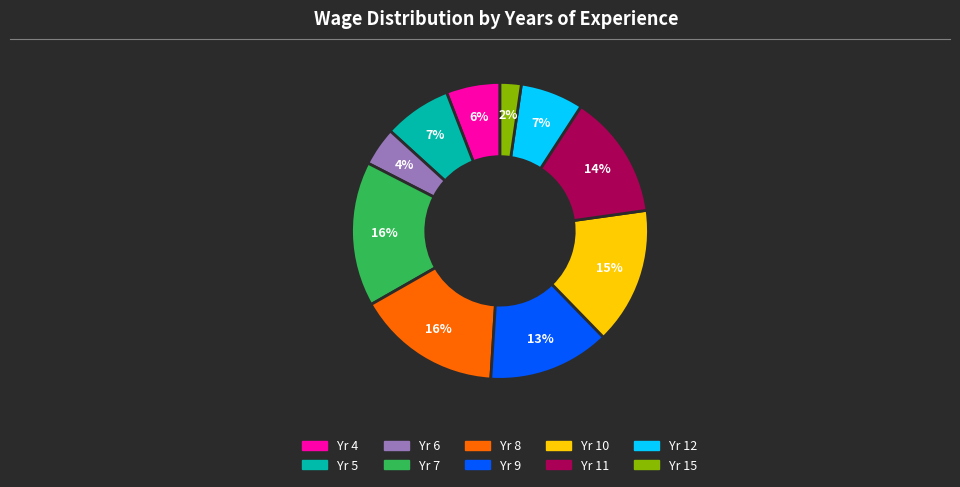

Does any single category account for the majority?

No